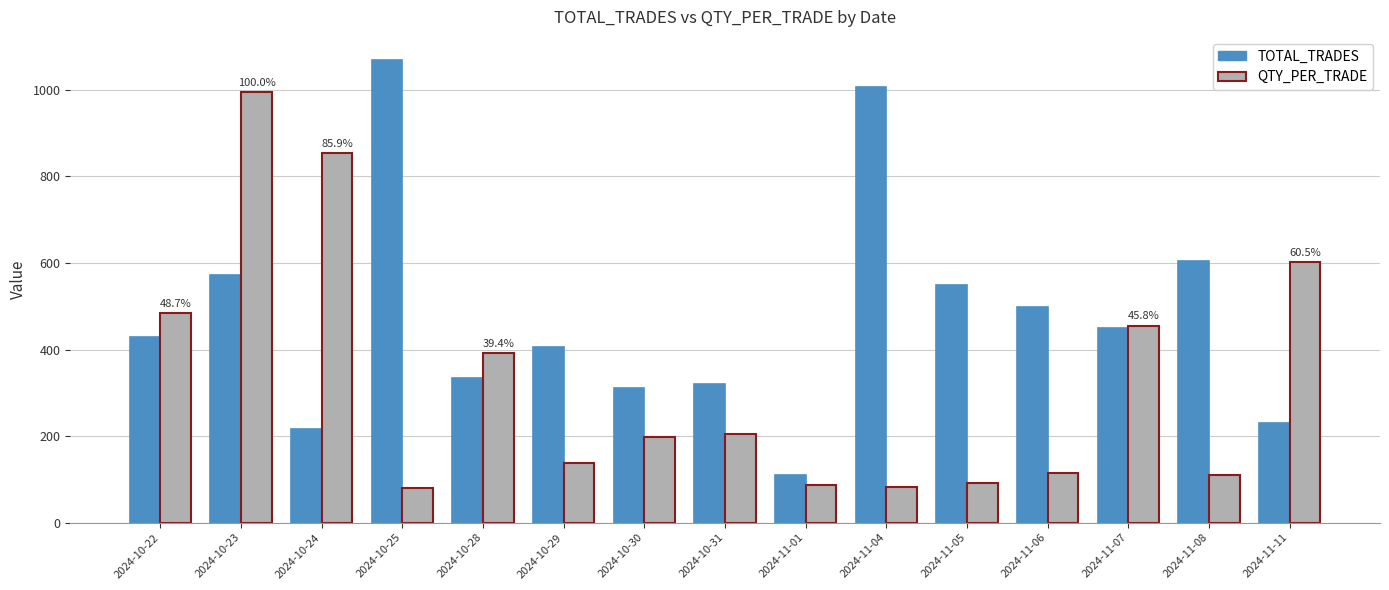

Read the TOTAL_TRADES value at 2024-10-31.

320.0